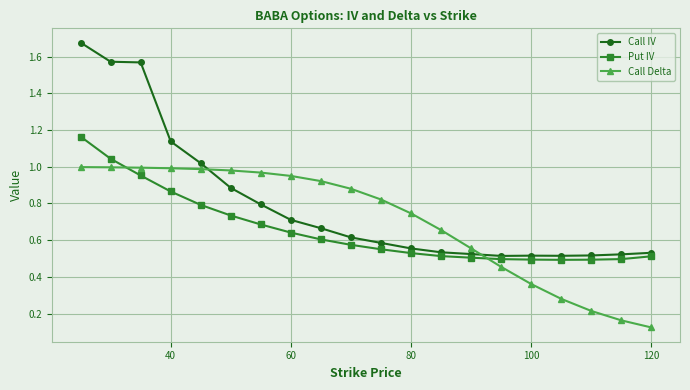

Which series has the widest spread of values?

Call IV